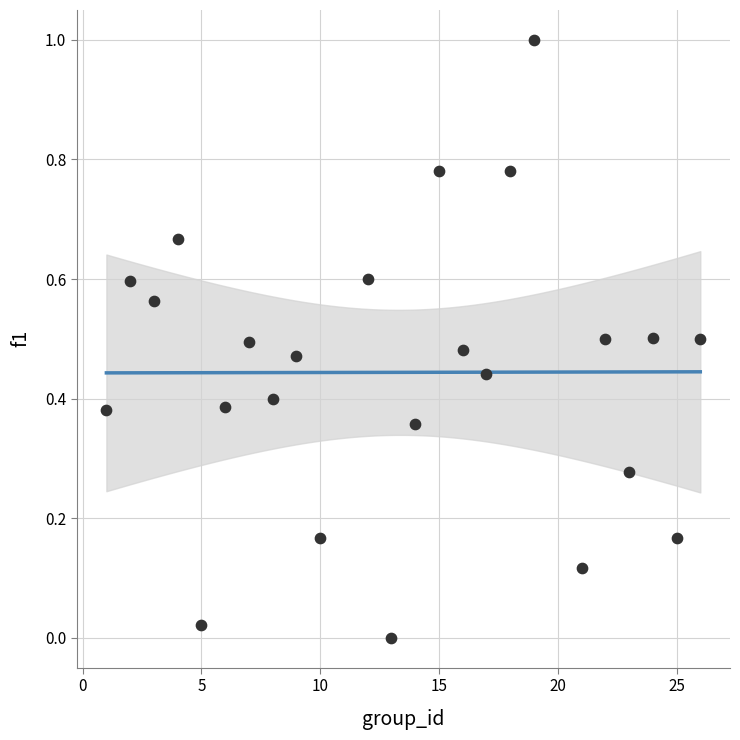

What is the range of Y values (max minus min)?

1.0